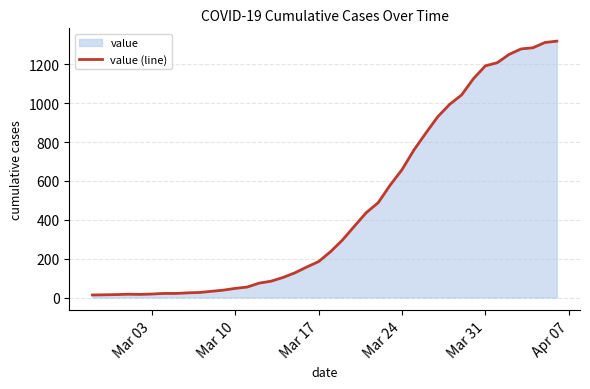

What is the average value?

467